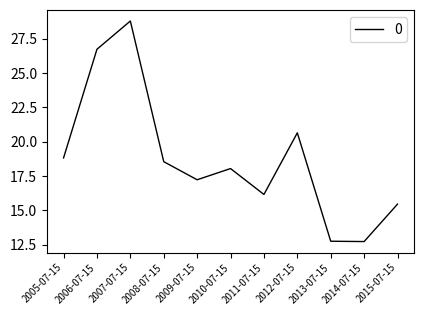

What position from the right is 2006-07-15?

10